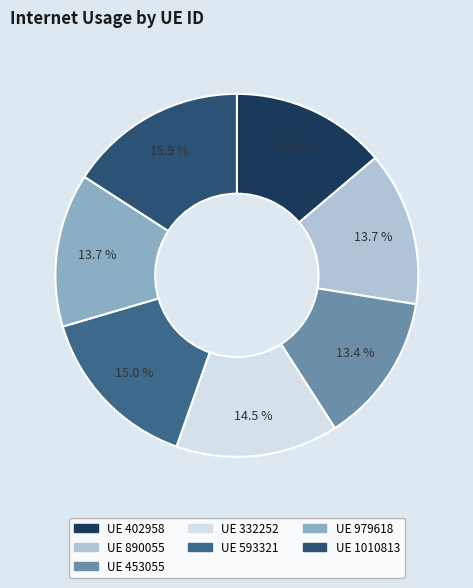

Rank the categories by value from lowest to highest.

453055, 979618, 890055, 402958, 332252, 593321, 1010813